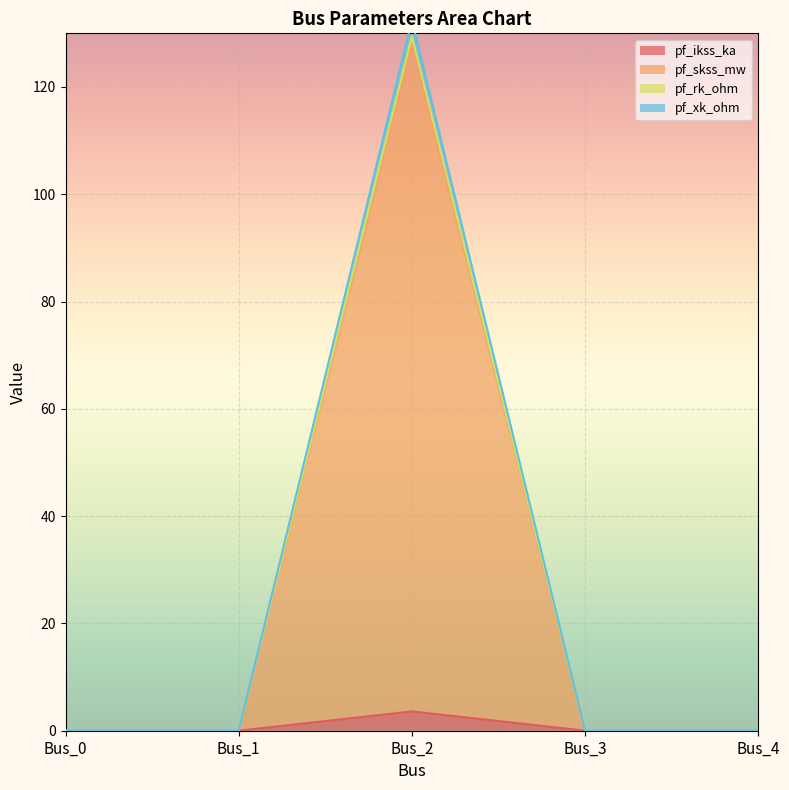

What is the difference between the maximum and second lowest values in the pf_xk_ohm series?

128.4